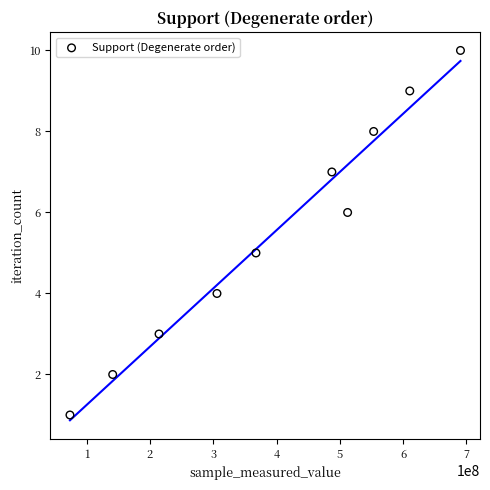

What is the range of Y values (max minus min)?

9